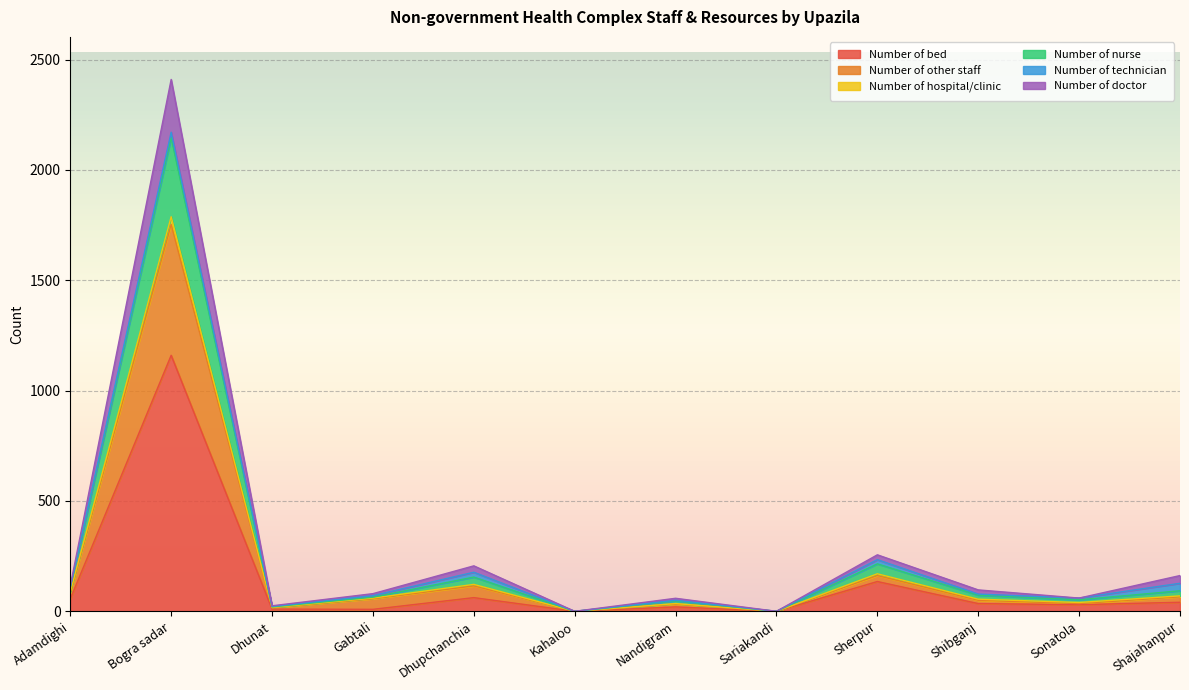

The Number of bed series shows 135 at Sherpur. True or false?

True